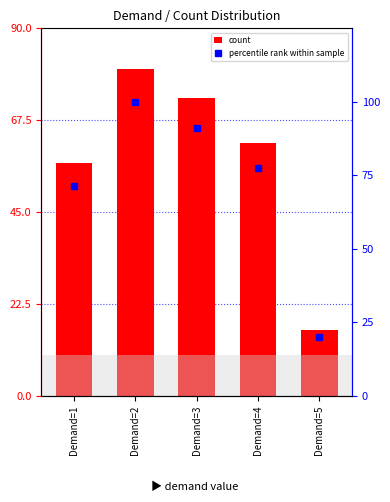

At which label is percentile rank within sample closest to 60?

Demand=1